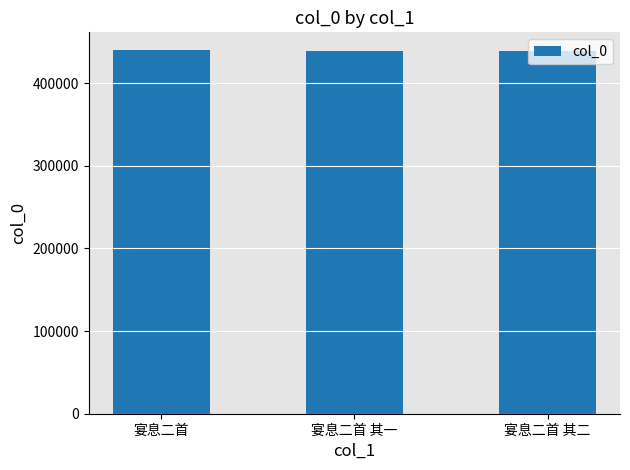

What is the label of the 2nd bar from the left?

宴息二首 其一